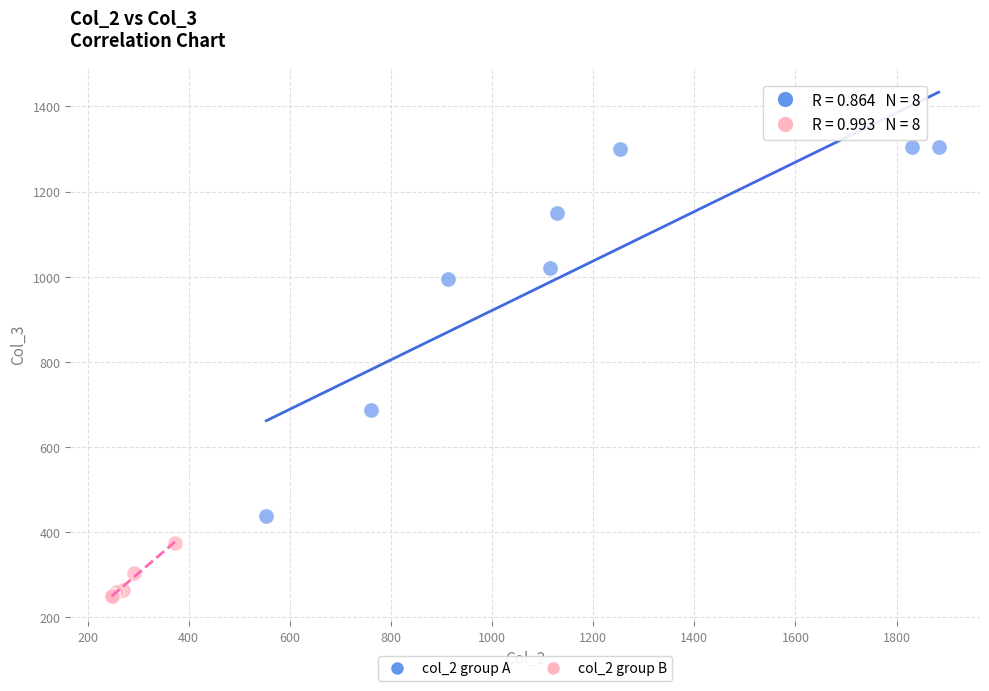

What are all the series names shown in the legend?

col_2 group A, col_2 group B